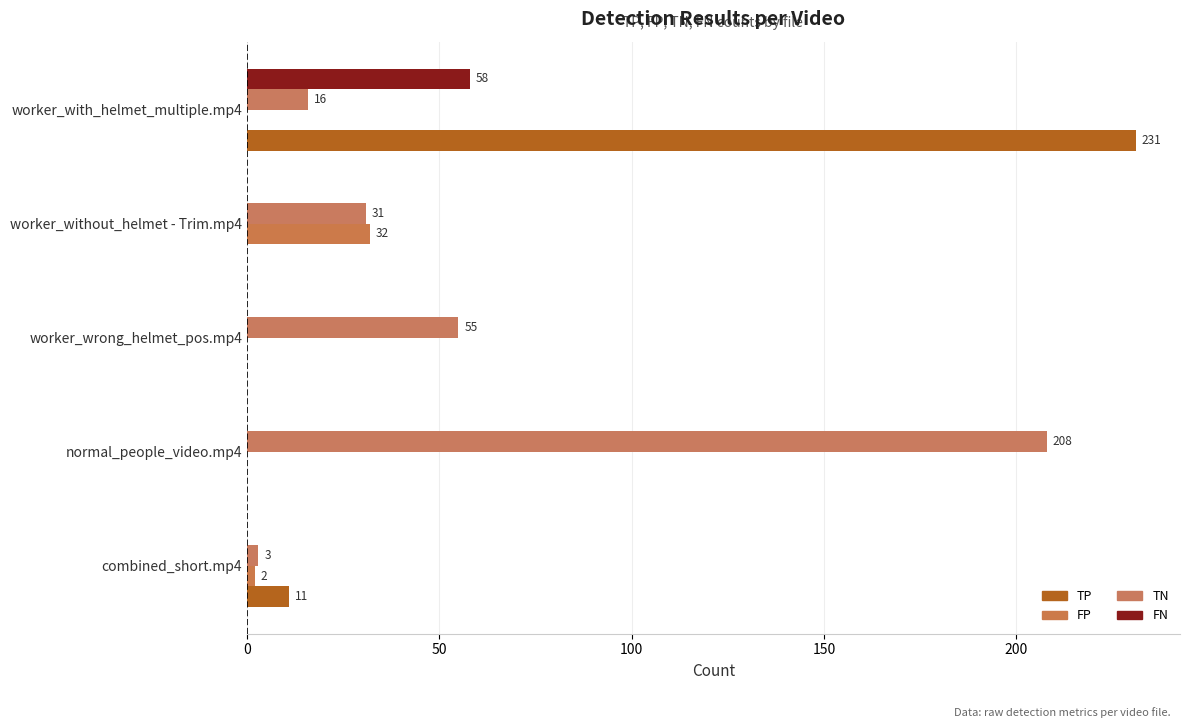

How many values in FP are above zero?

2